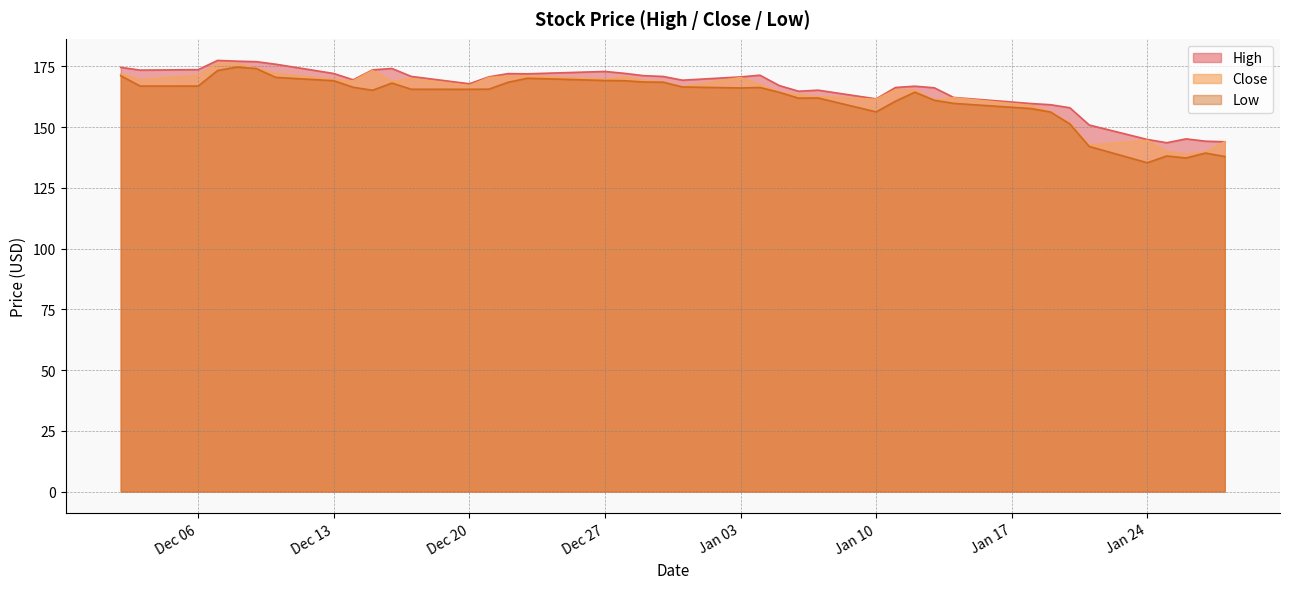

True or false: High and Low intersect in this chart.

False